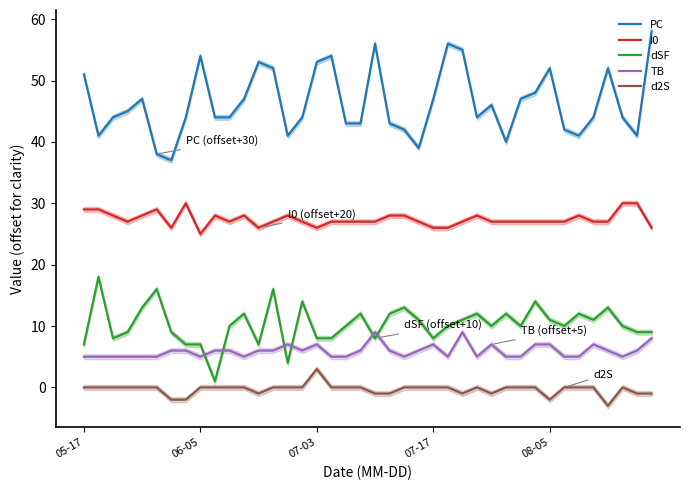

What is the average value of the I0 series?

27